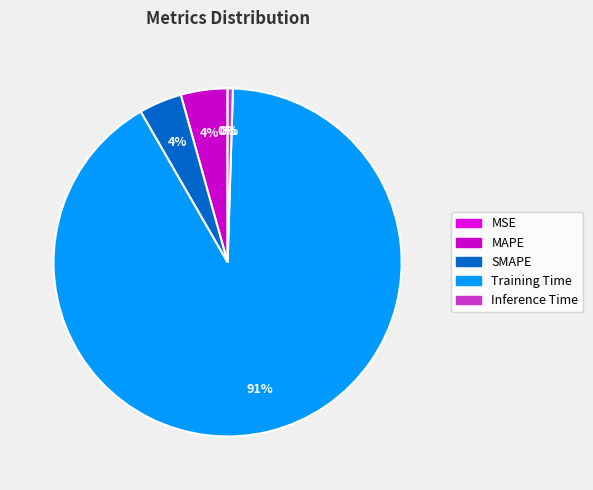

Which slice represents more than half of the pie?

Training Time